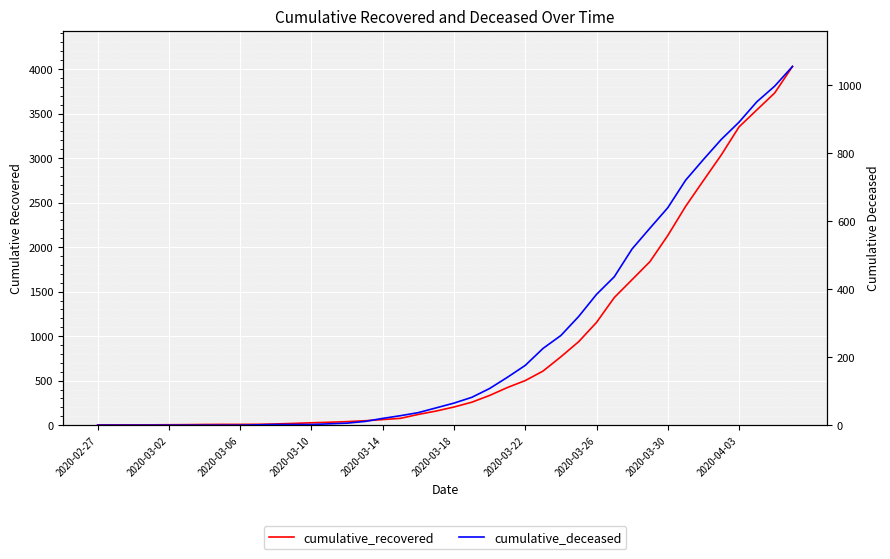

How many positive values does the cumulative_deceased series have?

31